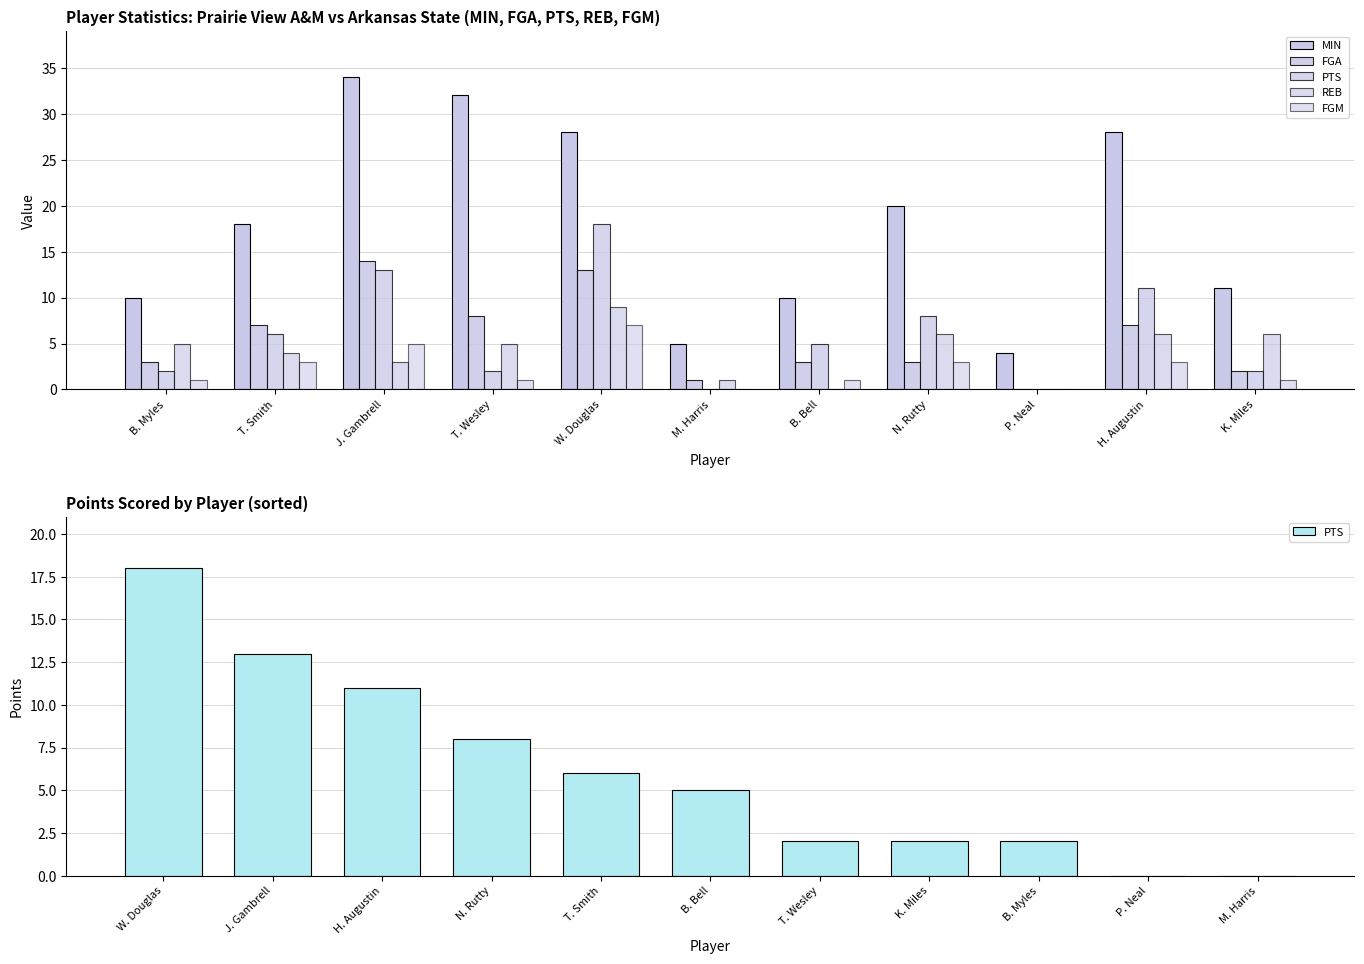

What is the value of the PTS bar at the 9th from the left?

2